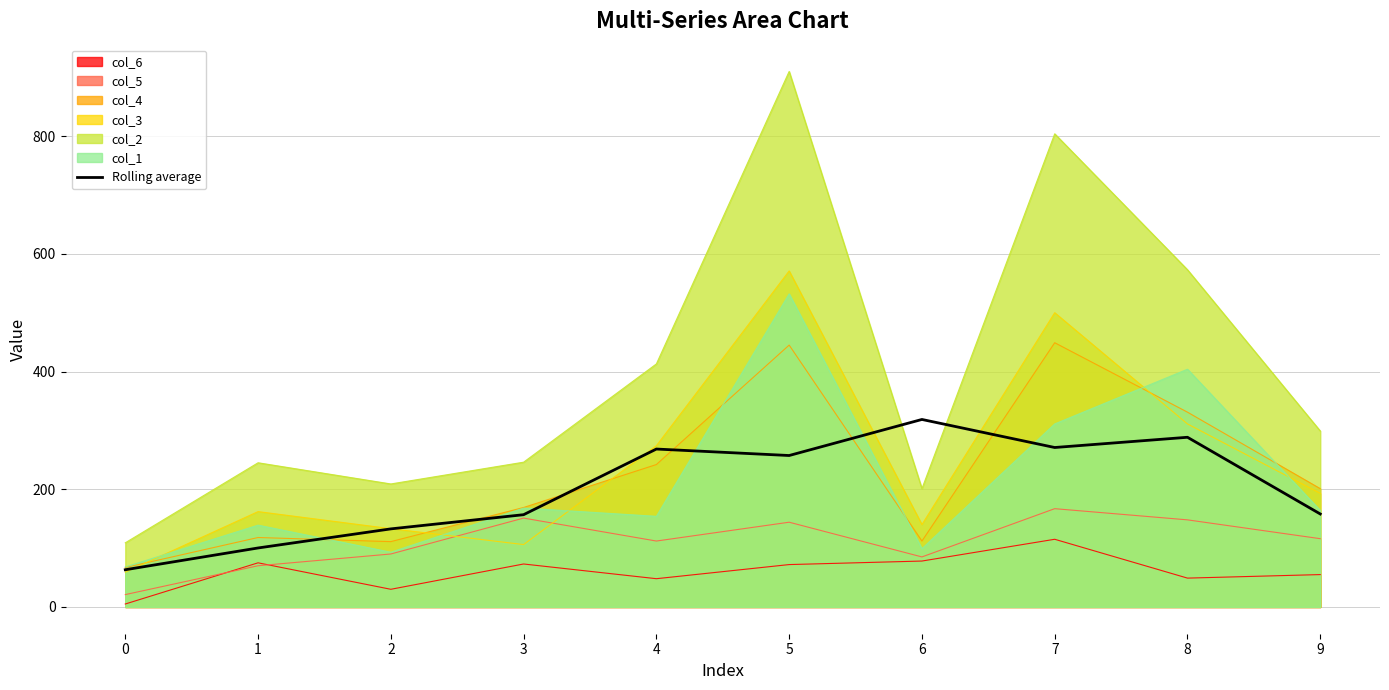

Where is the first local maximum?

4